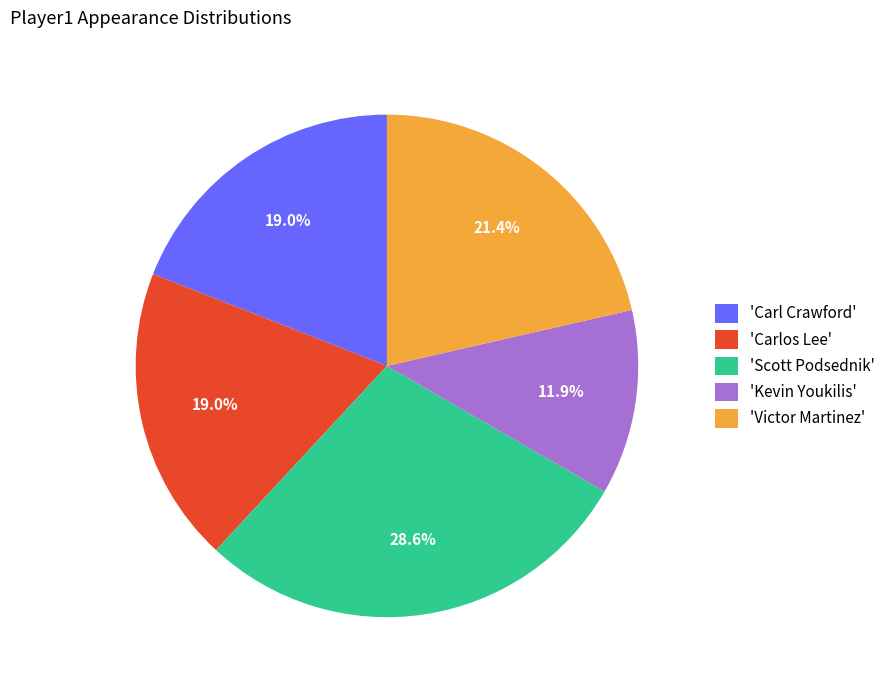

Which slice is the largest?

'Scott Podsednik'